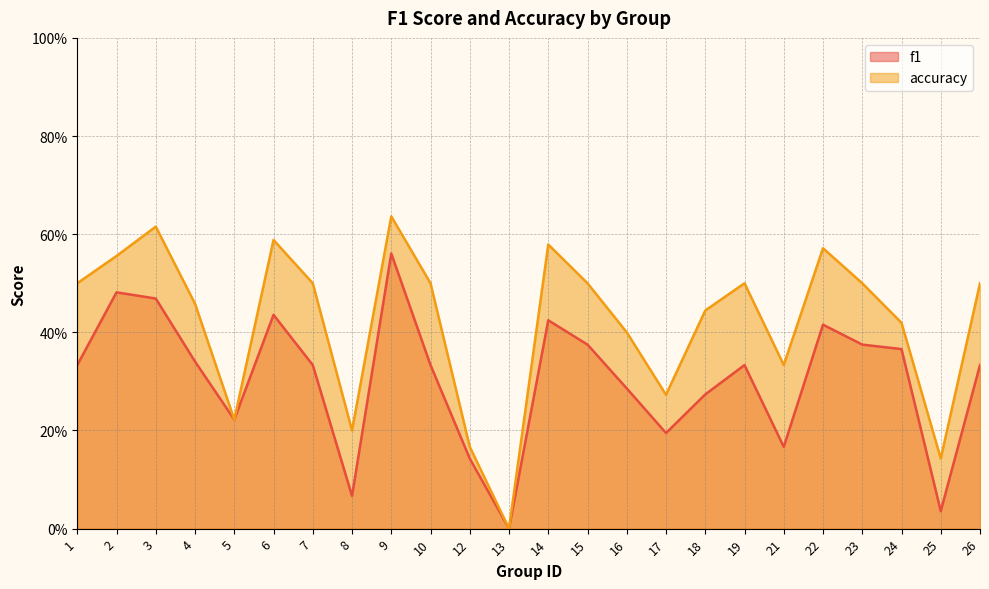

What are all the series names shown in the legend?

f1, accuracy